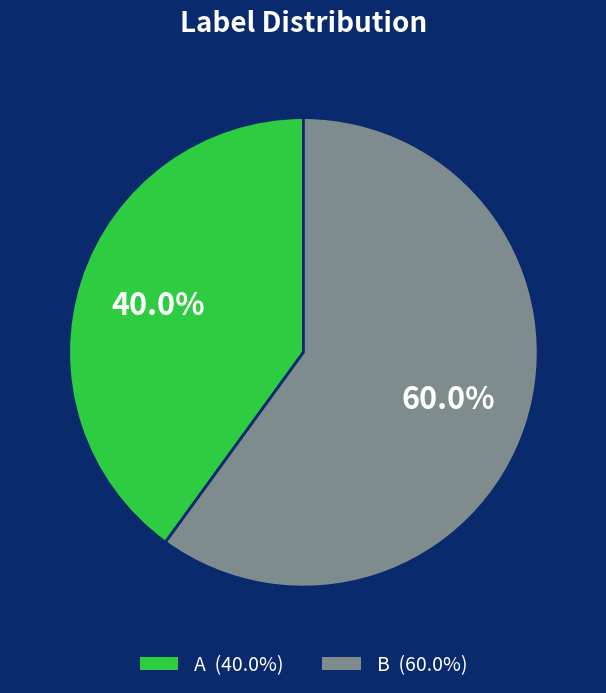

The A slice represents 40% of the pie. True or false?

True